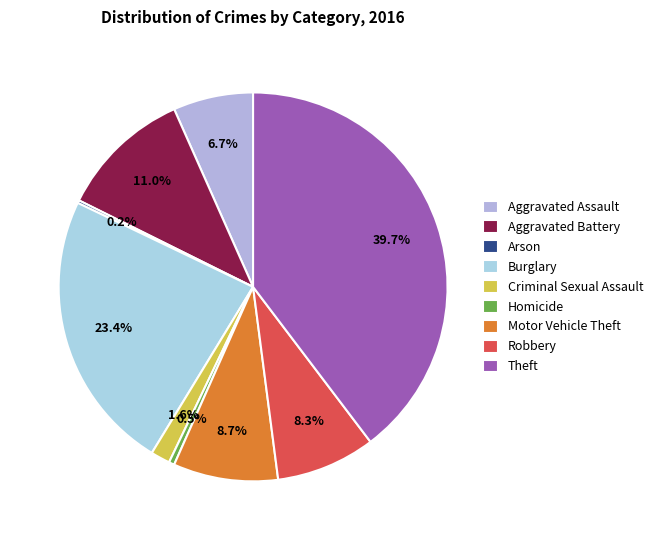

How many segments does this pie chart have?

9